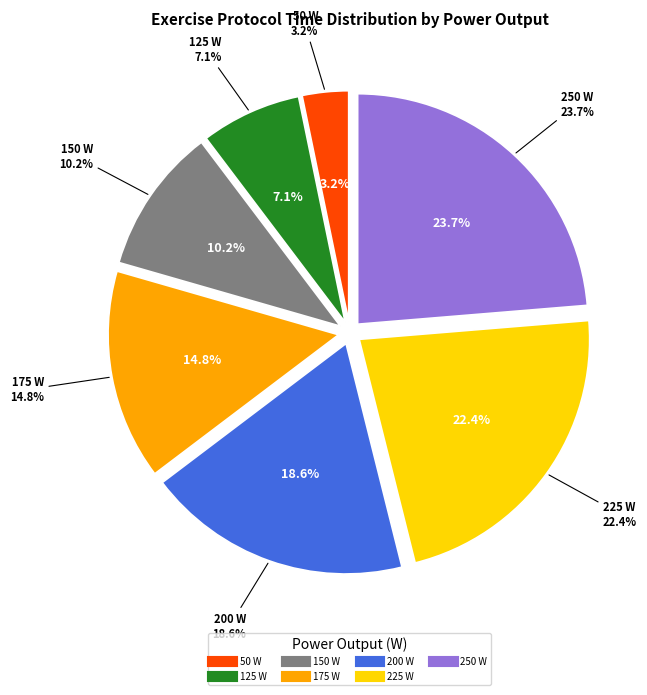

Is there a majority slice in this chart?

No